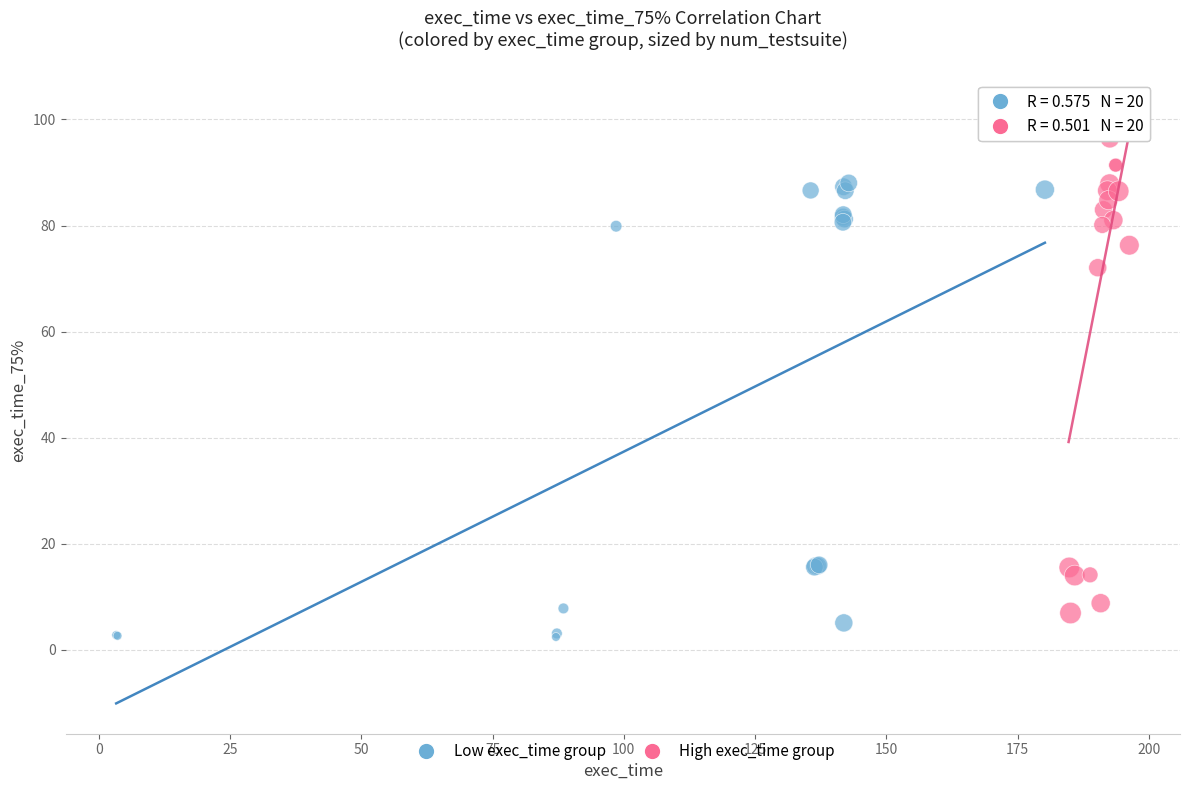

Which series contains the highest Y value?

High exec_time group